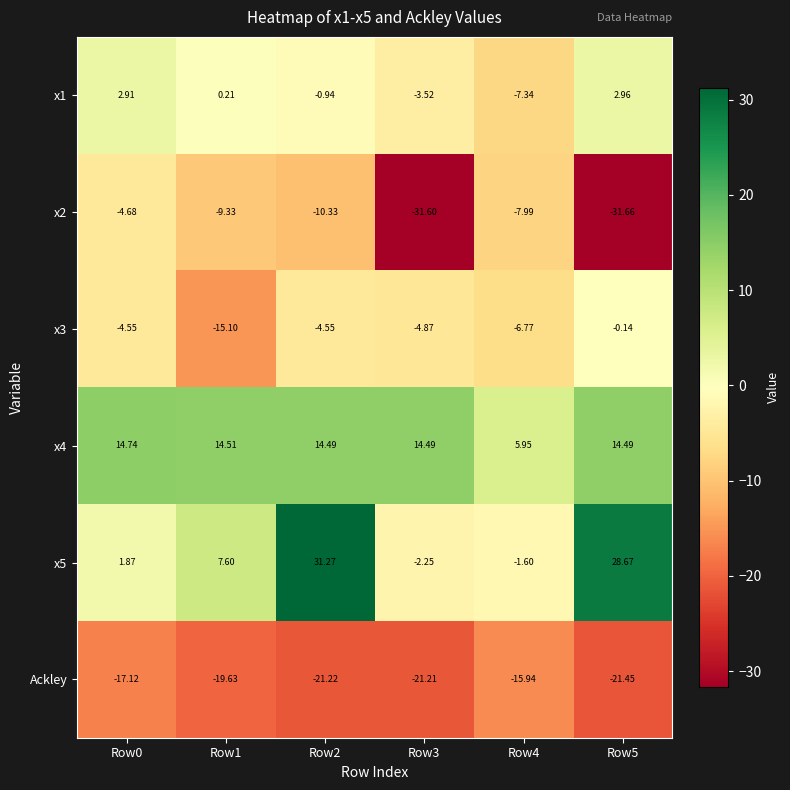

Is the value of x4 at Row1 greater than the value of x2 at Row1?

Yes